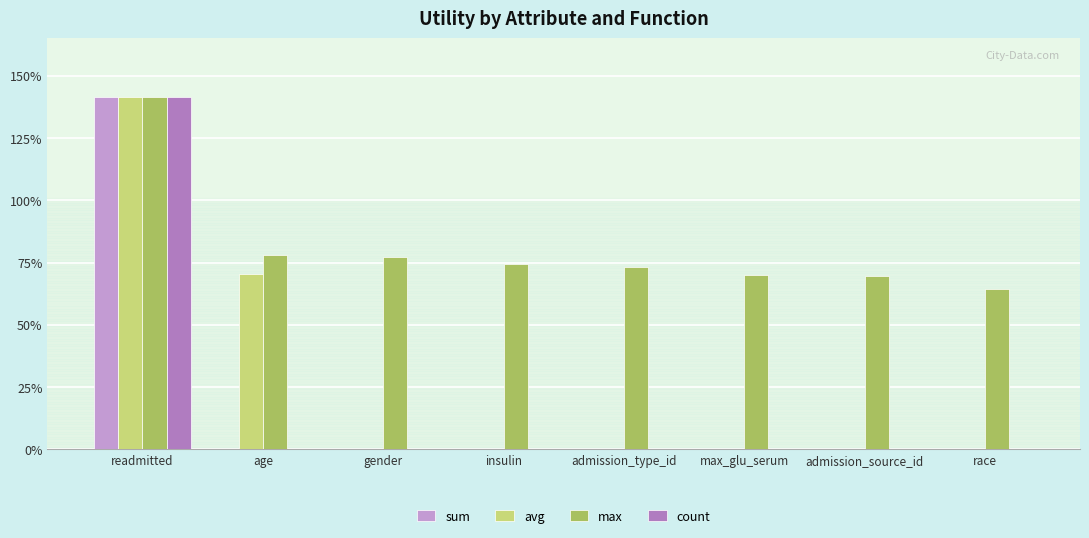

Does the chart contain stacked bars?

No